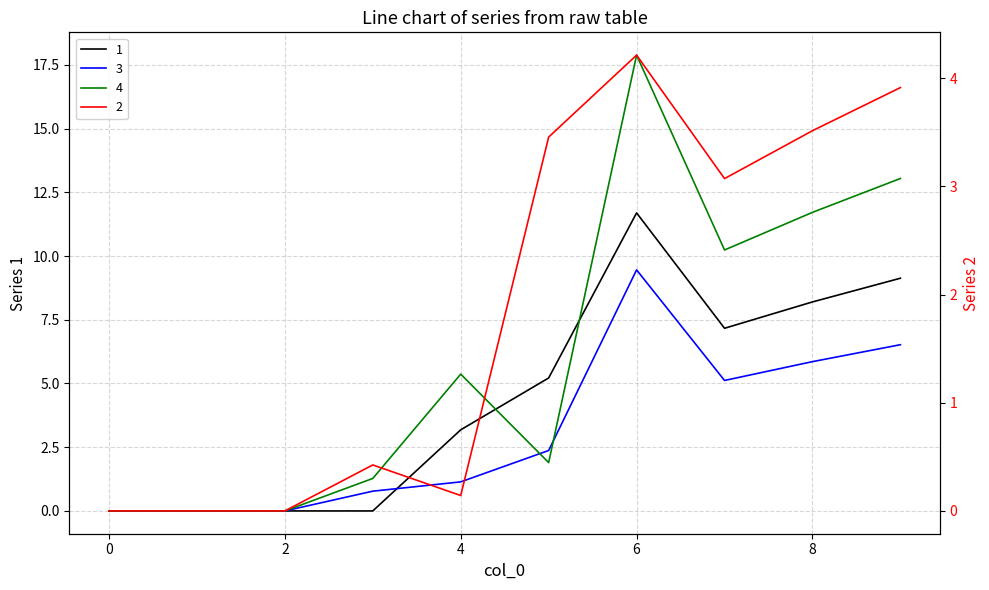

At which label is 2 closest to 2?

7